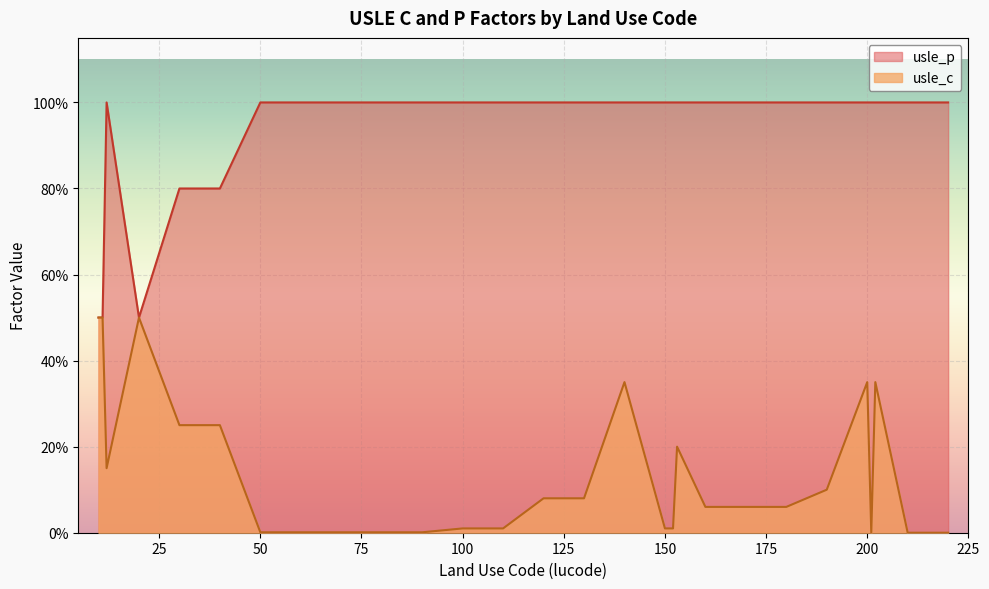

List the series in order of their peak value, lowest first.

usle_c, usle_p